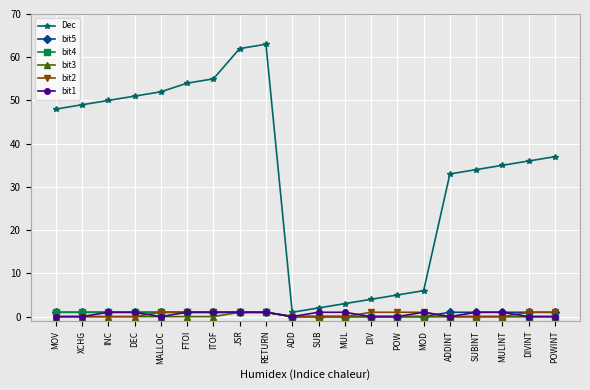

Which series changed the most between ITOF and POW?

Dec